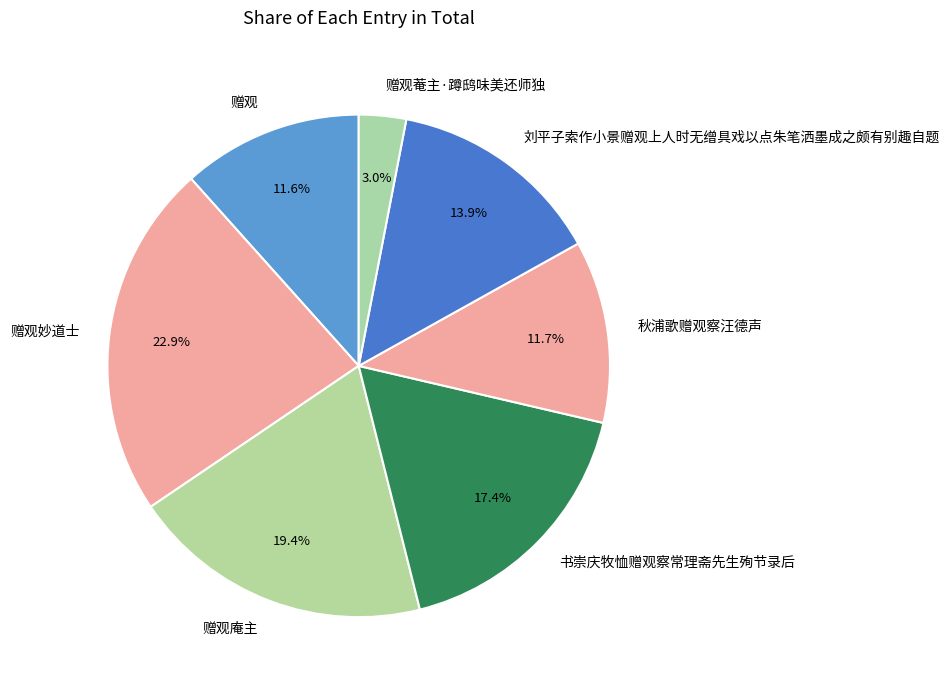

Between 刘平子索作小景赠观上人时无缯具戏以点朱笔洒墨成之颇有别趣自题 and 书崇庆牧恤赠观察常理斋先生殉节录后, which is larger?

书崇庆牧恤赠观察常理斋先生殉节录后